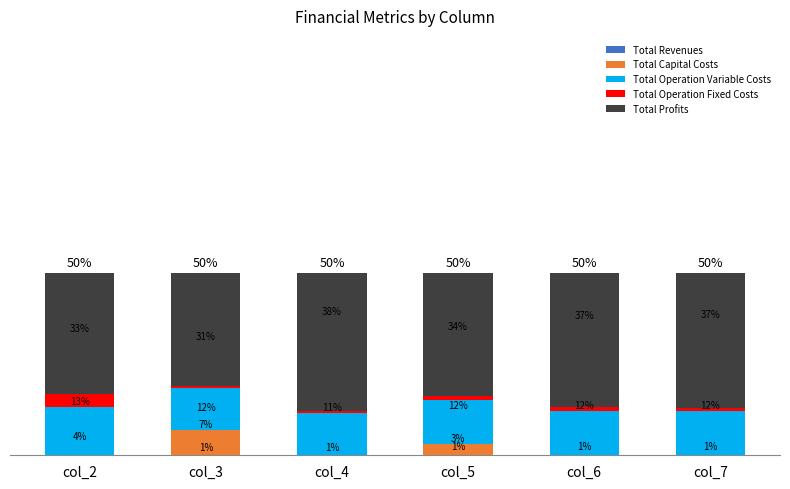

At col_4, list the series in order from largest to smallest.

Total Revenues, Total Profits, Total Operation Variable Costs, Total Operation Fixed Costs, Total Capital Costs